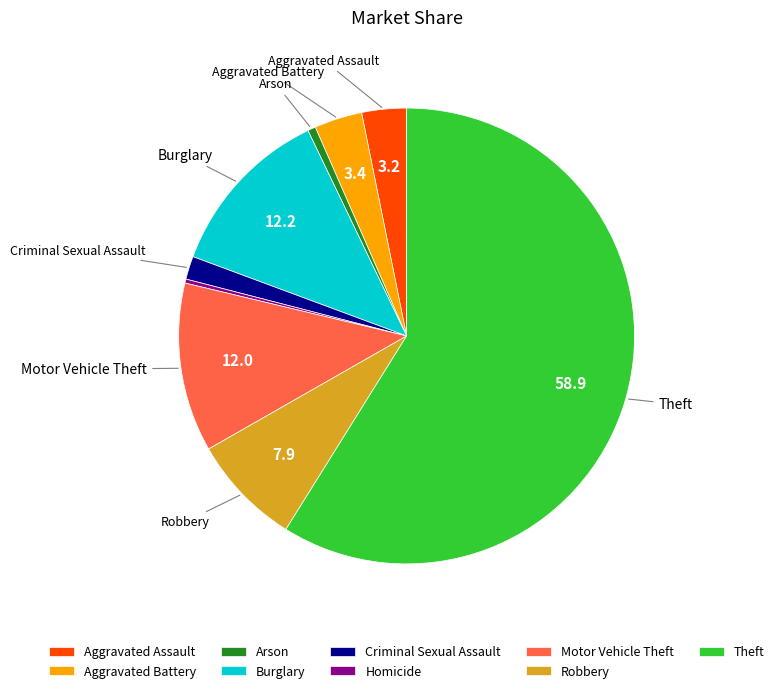

Which category accounts for the majority?

Theft